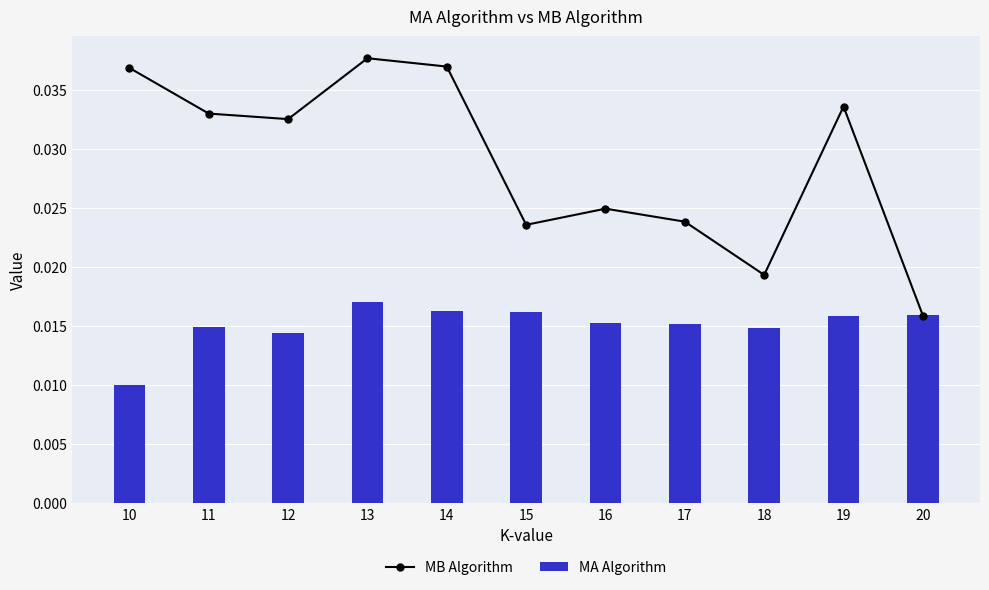

Are the bars horizontal?

No